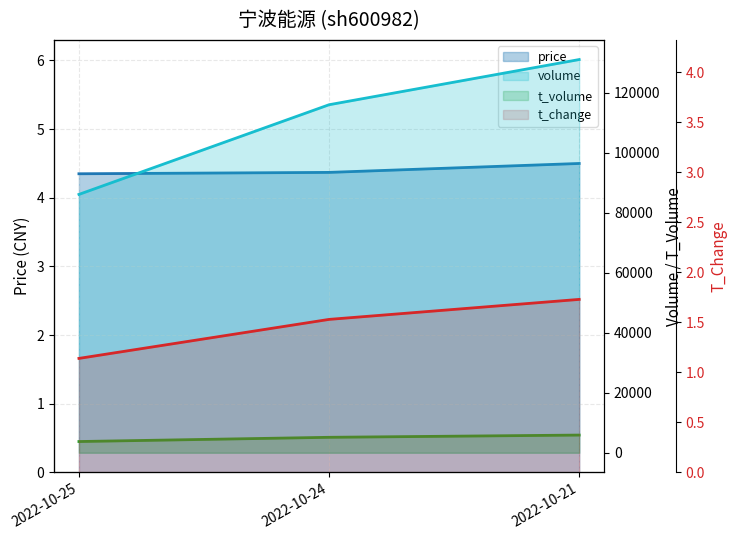

At 2022-10-24, list the series in order from smallest to largest.

t_change, price, t_volume, volume